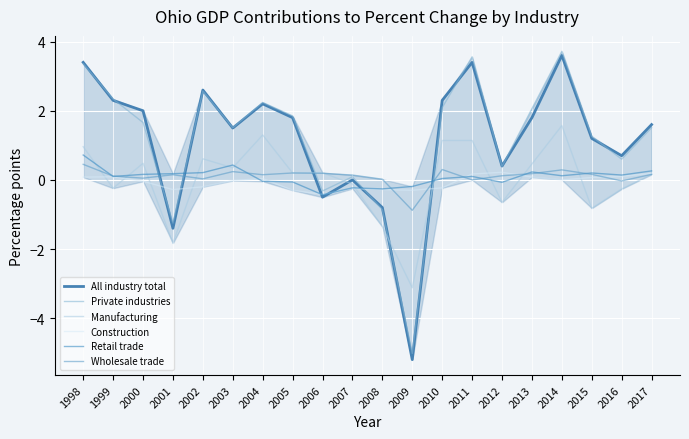

How many lines are shown in the chart?

6